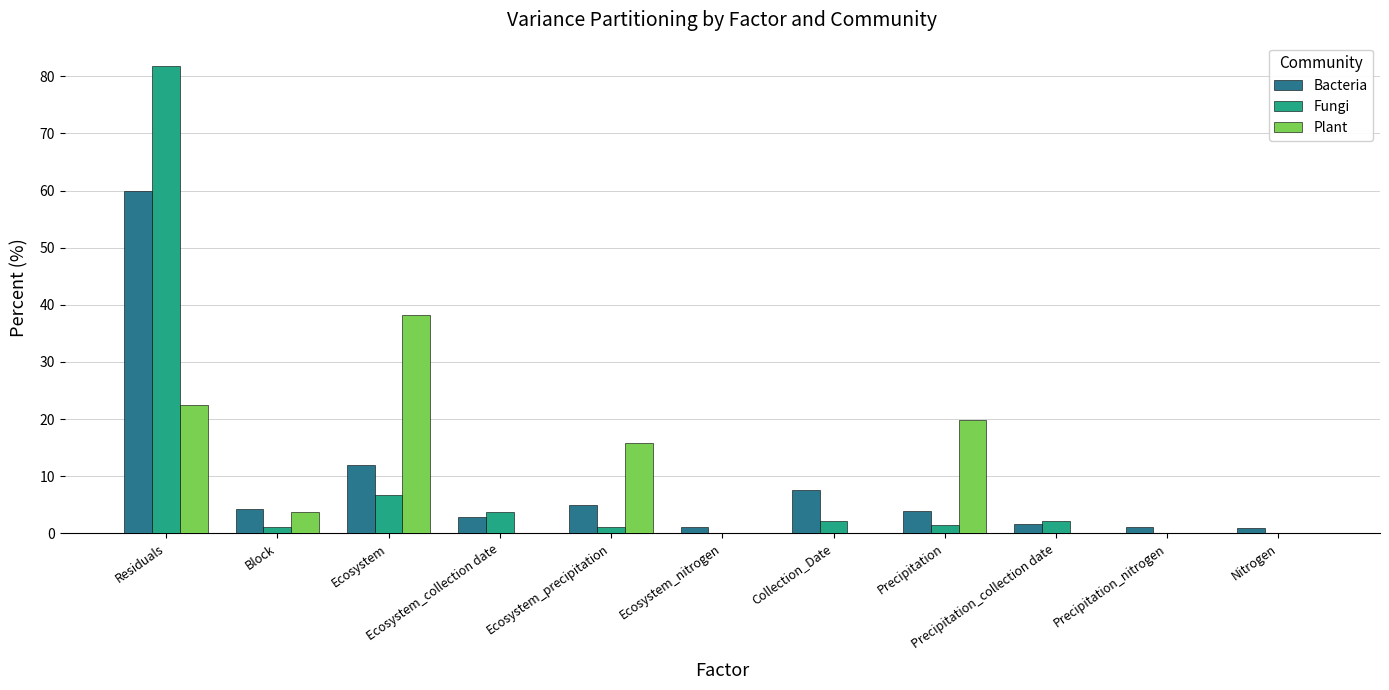

How many distinct data groups are displayed?

3